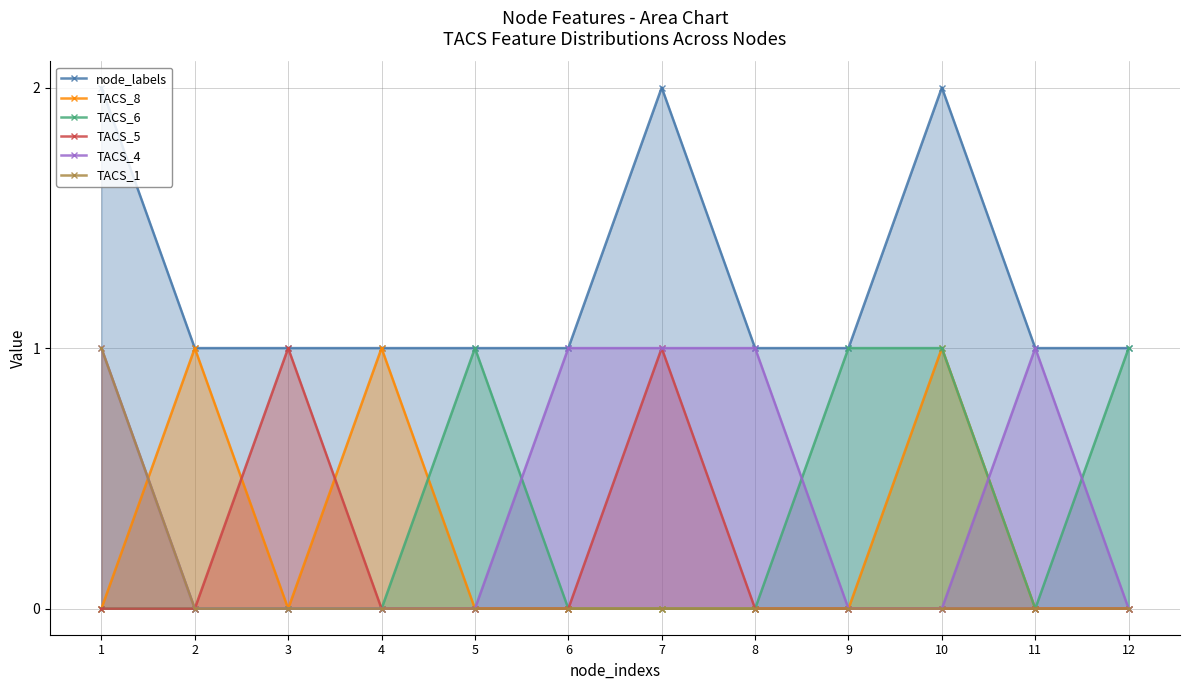

Does the chart display data point markers on the line(s)?

Yes